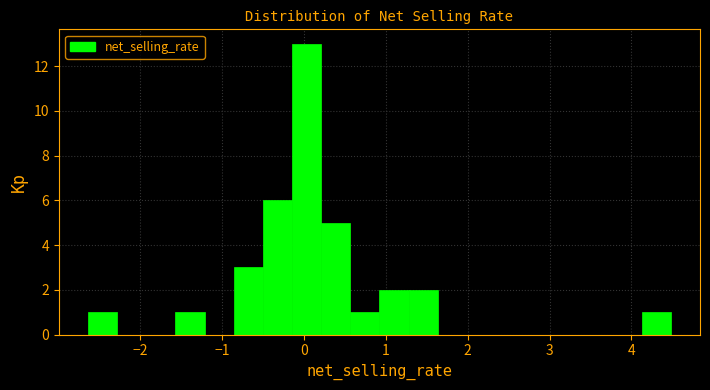

Around what value on the x-axis is the tallest bar? Give the approximate position of its centre, as read against the axis.

0.0